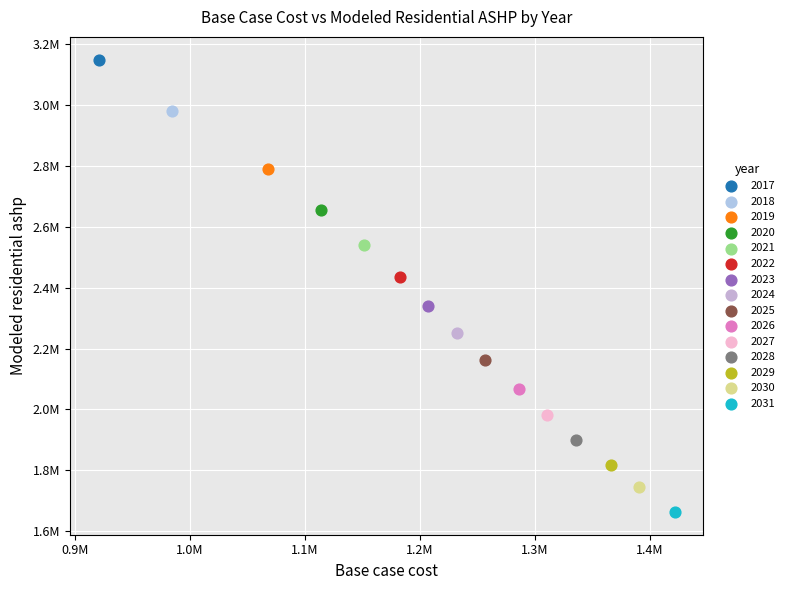

What are all the series names shown in the legend?

2017, 2018, 2019, 2020, 2021, 2022, 2023, 2024, 2025, 2026, 2027, 2028, 2029, 2030, 2031